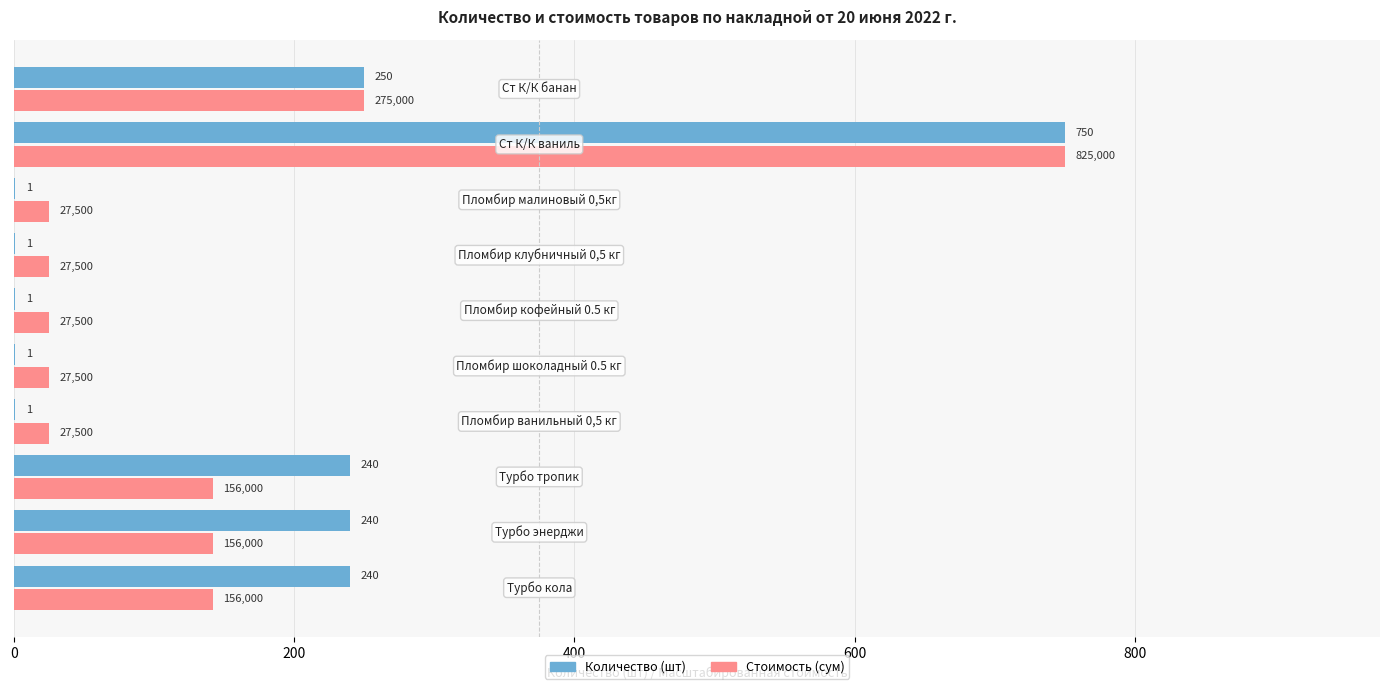

Which series has the largest total across all categories?

Количество (шт)